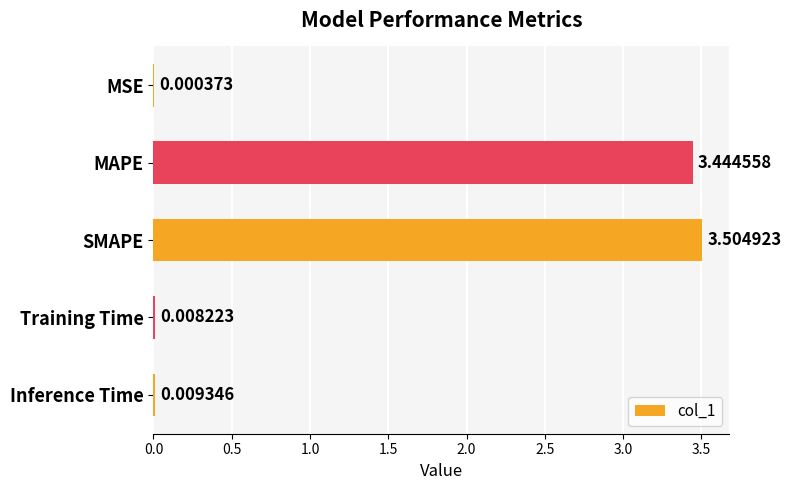

What is the greatest value displayed?

3.5